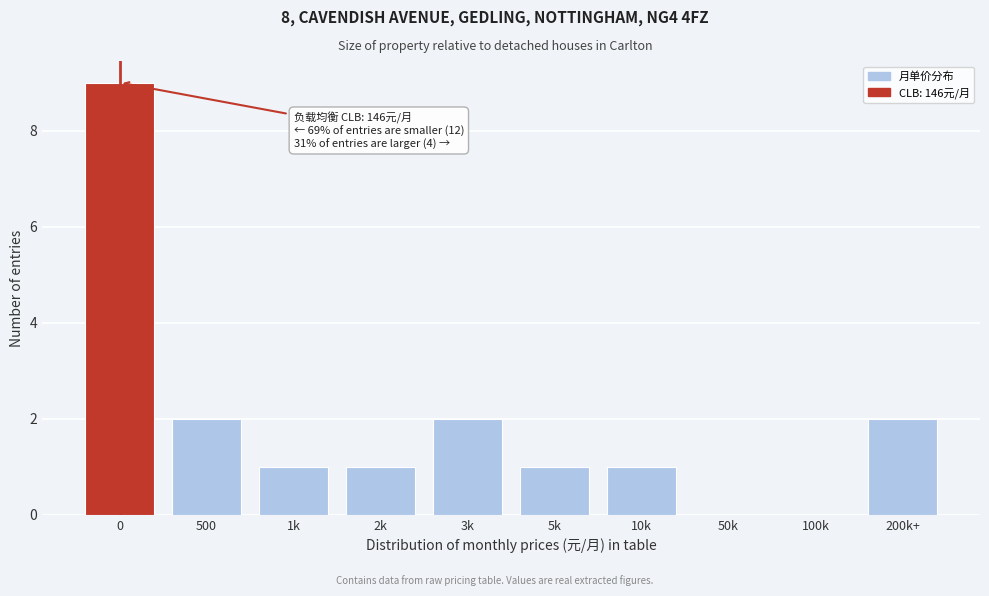

Reading right to left, transcribe all the data shown in this chart.

200k+=2	100k=0	50k=0	10k=1	5k=1	3k=2	2k=1	1k=1	500=2	0=9